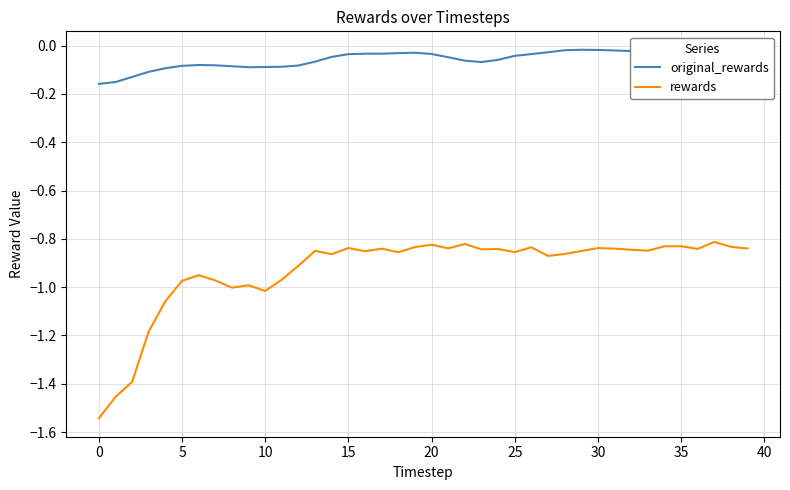

List the series in order of their overall mean, highest first.

original_rewards, rewards